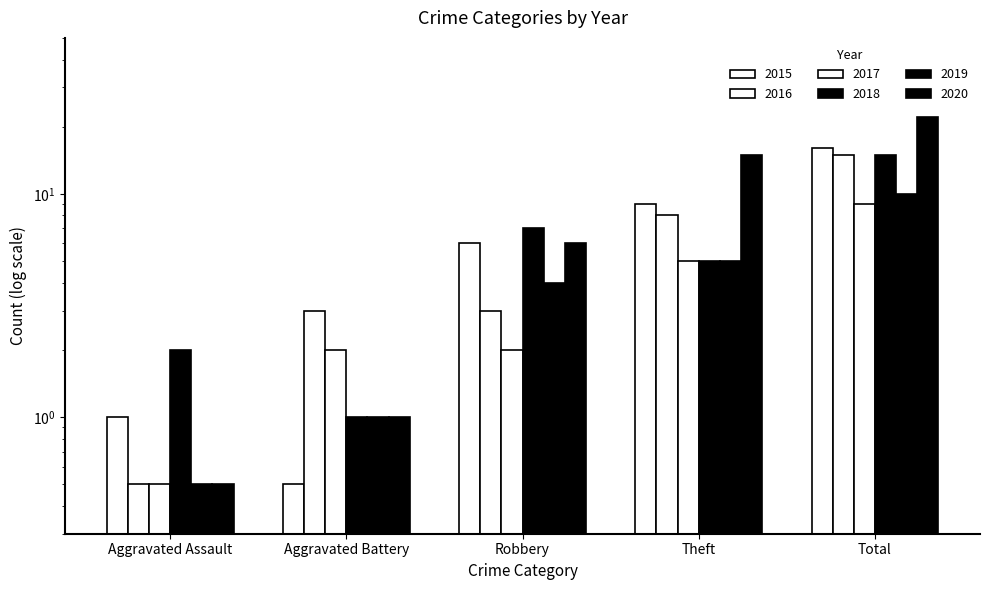

How many values in the 2020 series exceed 6?

2